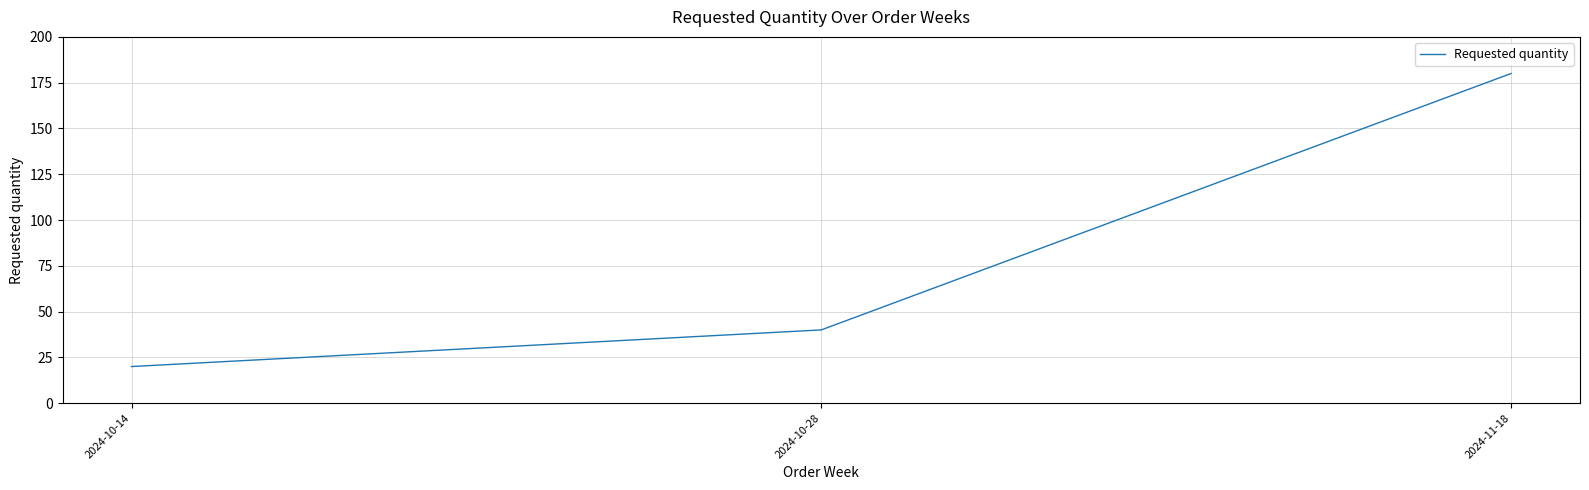

What position from the left is 2024-10-14?

1